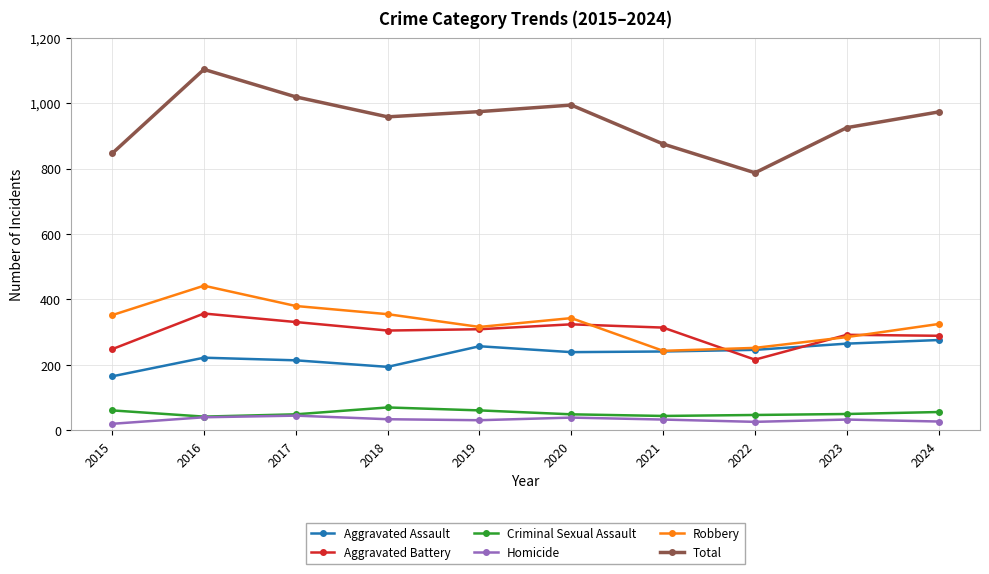

The Homicide series shows 26 at 2022. True or false?

True